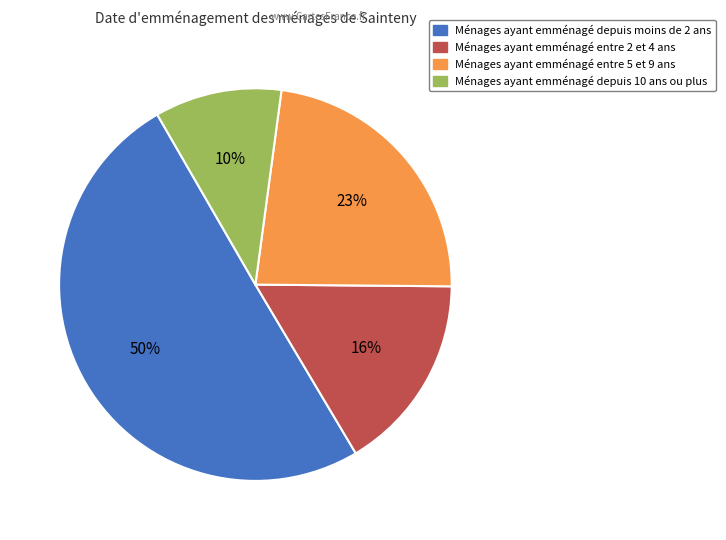

Is Ménages ayant emménagé entre 2 et 4 ans the majority of the pie?

No